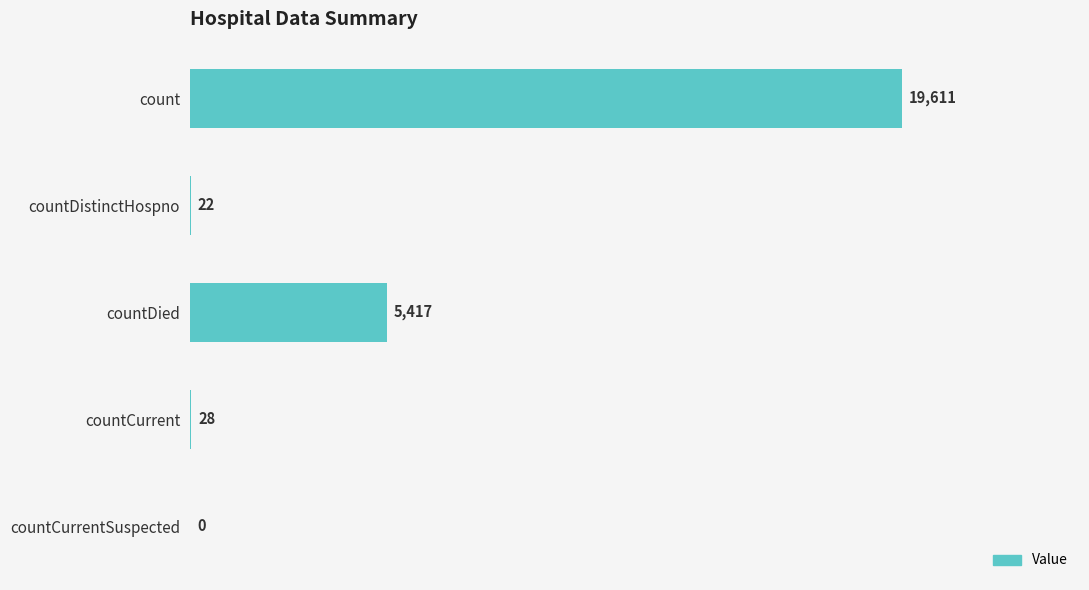

The value at count is 30663. True or false?

False